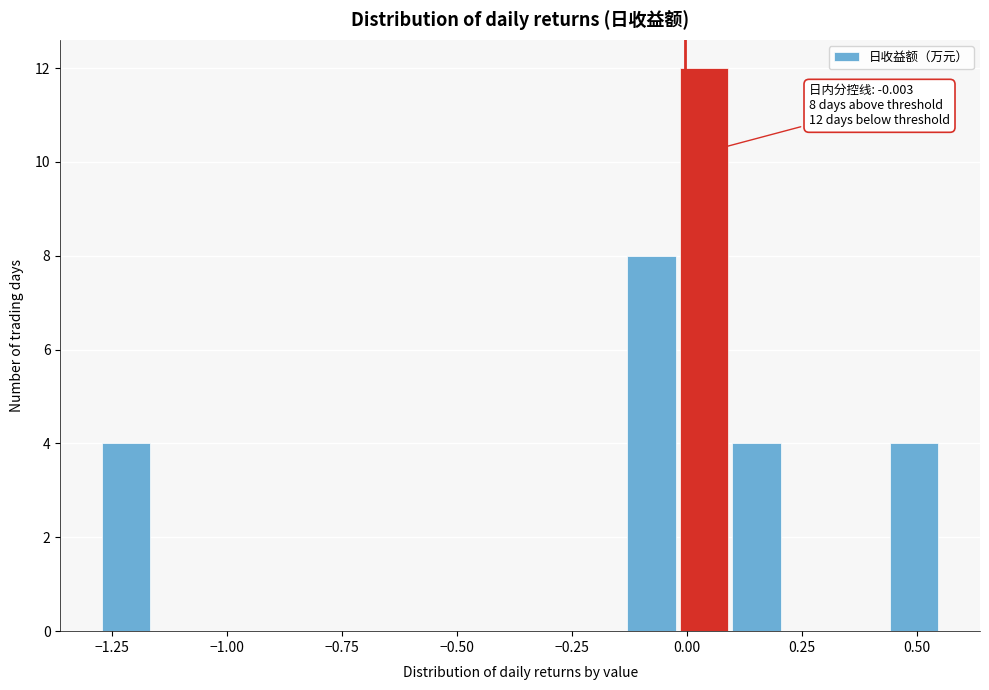

Around what value on the x-axis is the tallest bar? Give the approximate position of its centre, as read against the axis.

0.05